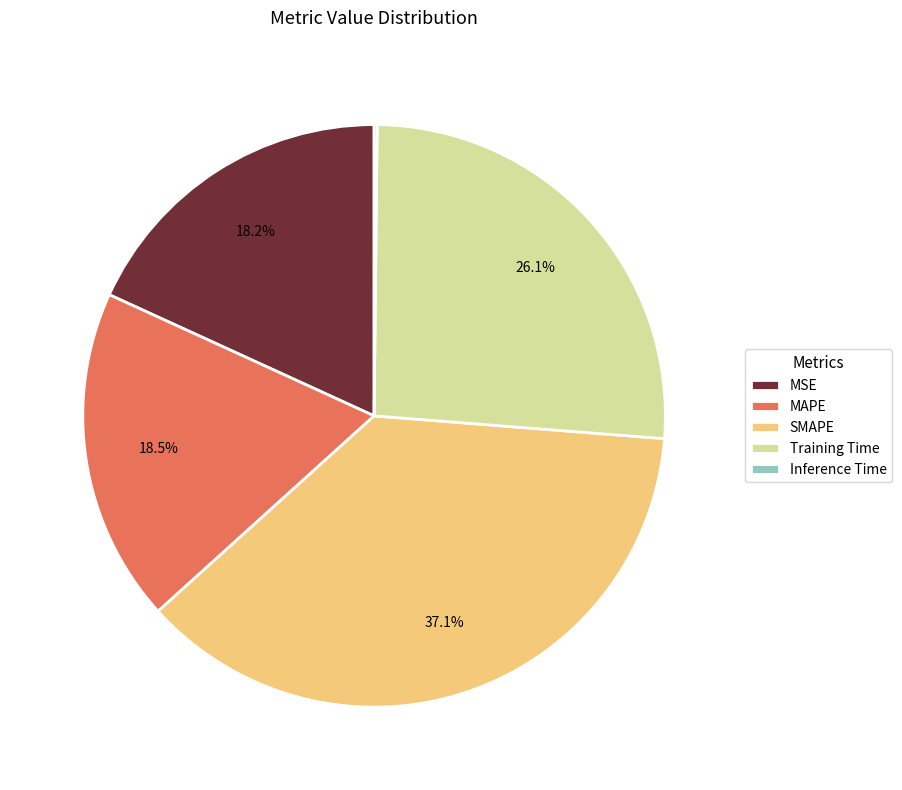

Does any single category account for the majority?

No